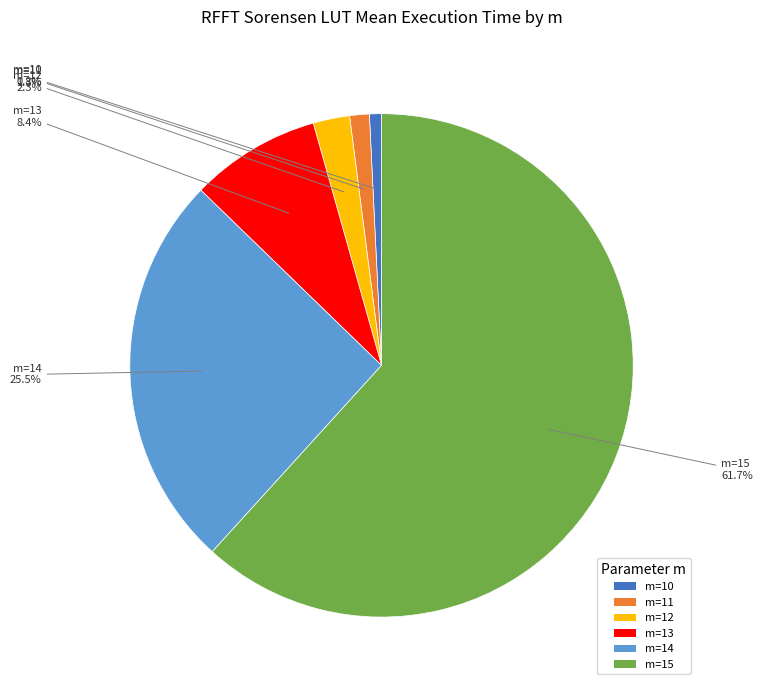

The m=11 slice represents 1% of the pie. True or false?

True